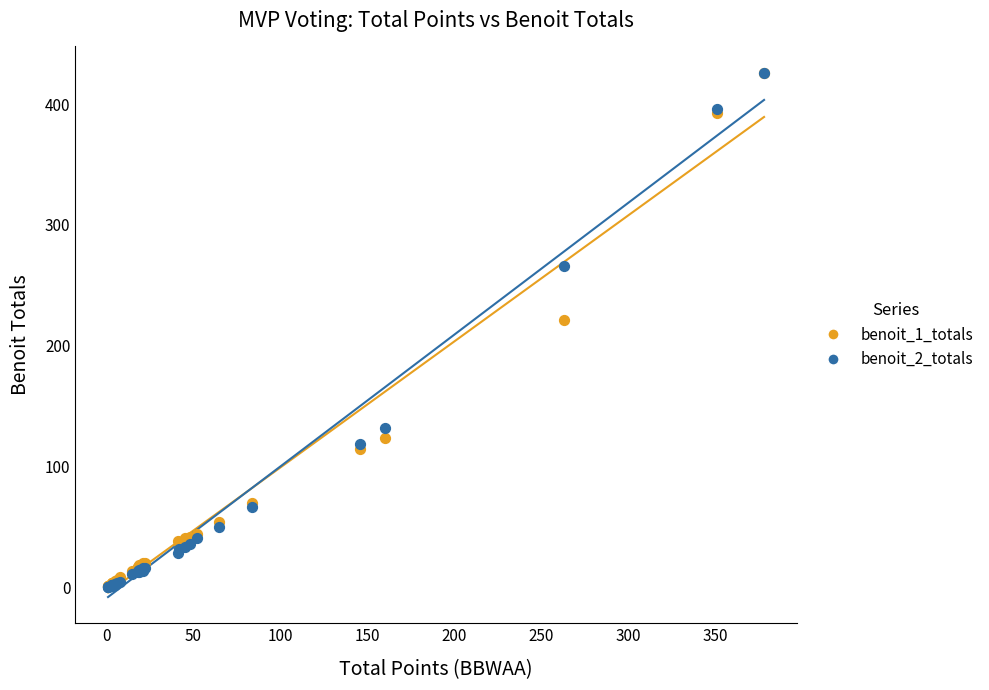

Across all series, what Y value is closest to 213?

221.0